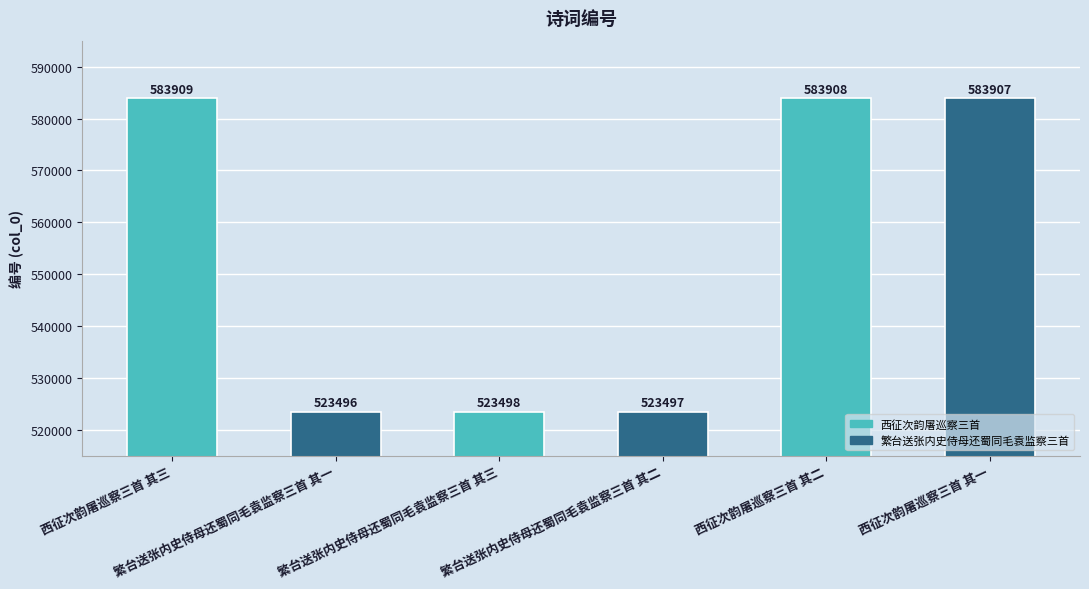

Rank the categories by value from lowest to highest.

繁台送张内史侍母还蜀同毛袁监察三首 其一, 繁台送张内史侍母还蜀同毛袁监察三首 其二, 繁台送张内史侍母还蜀同毛袁监察三首 其三, 西征次韵屠巡察三首 其一, 西征次韵屠巡察三首 其二, 西征次韵屠巡察三首 其三